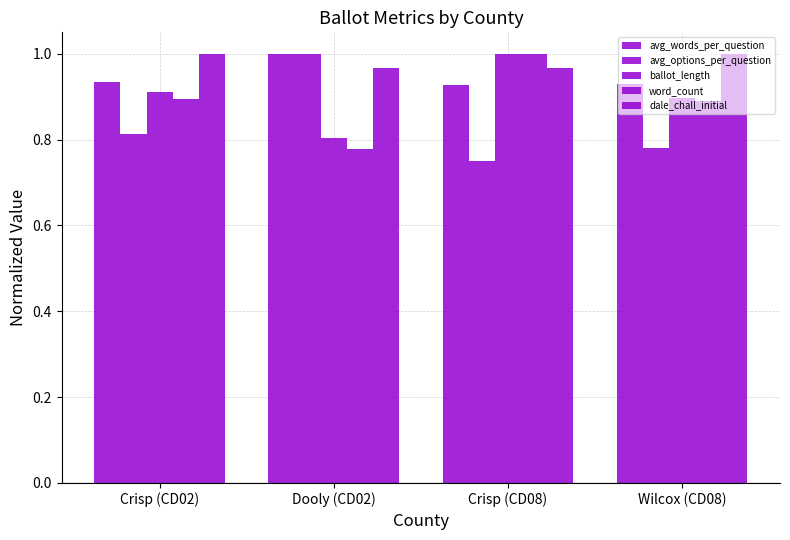

At which category is the sum across all series the highest?

Crisp (CD08)